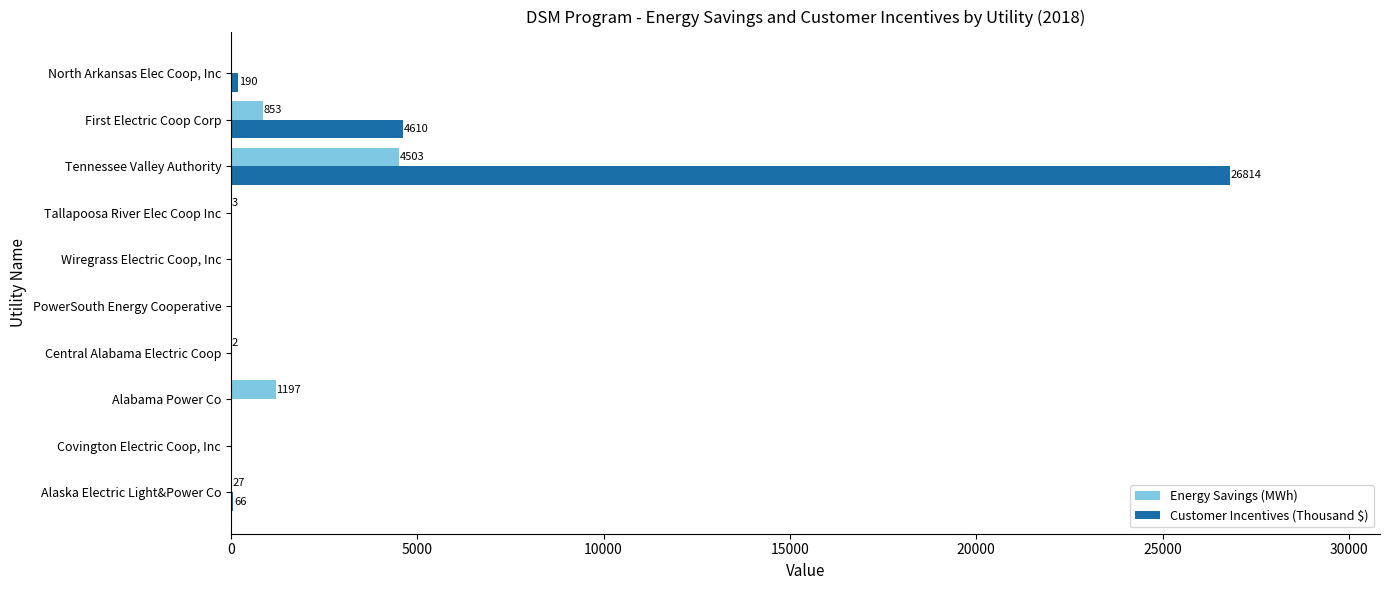

What is the sum of all Customer Incentives (Thousand $) values?

31680